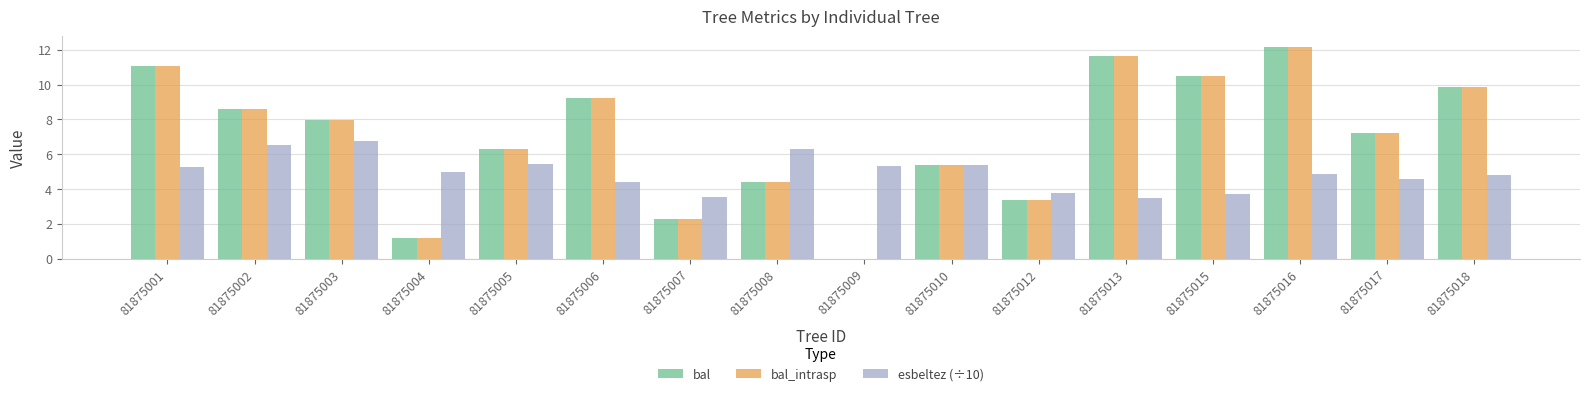

What is the sum of all bal values?

111.3